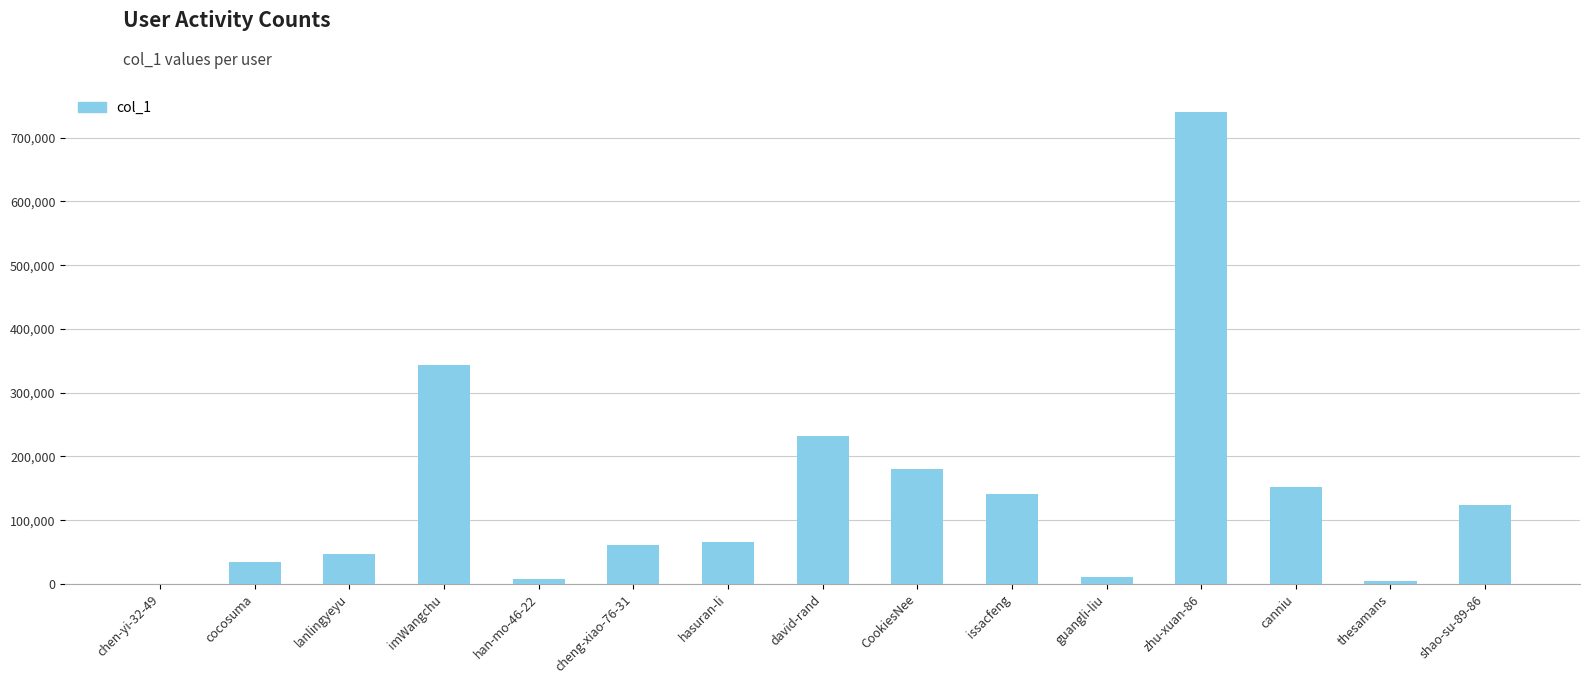

True or false: the data shows 60990 at cheng-xiao-76-31.

True